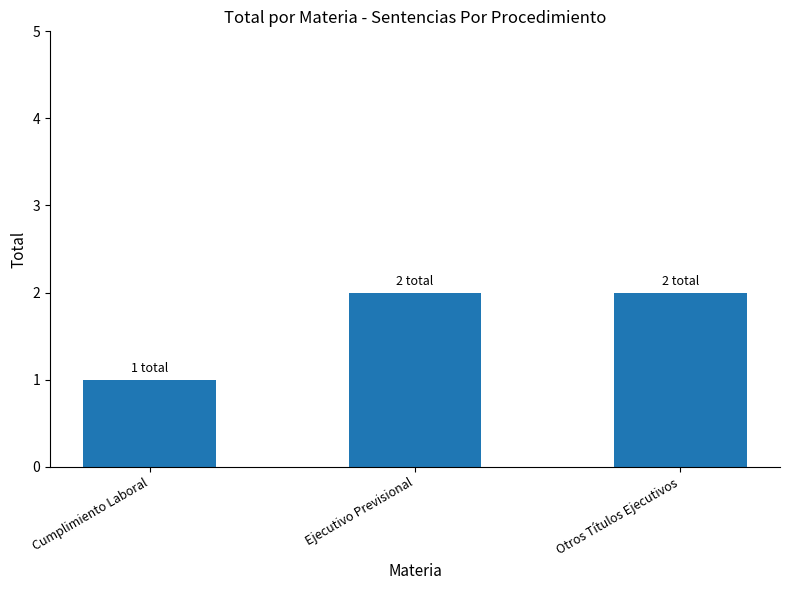

Read the value at Cumplimiento Laboral.

1